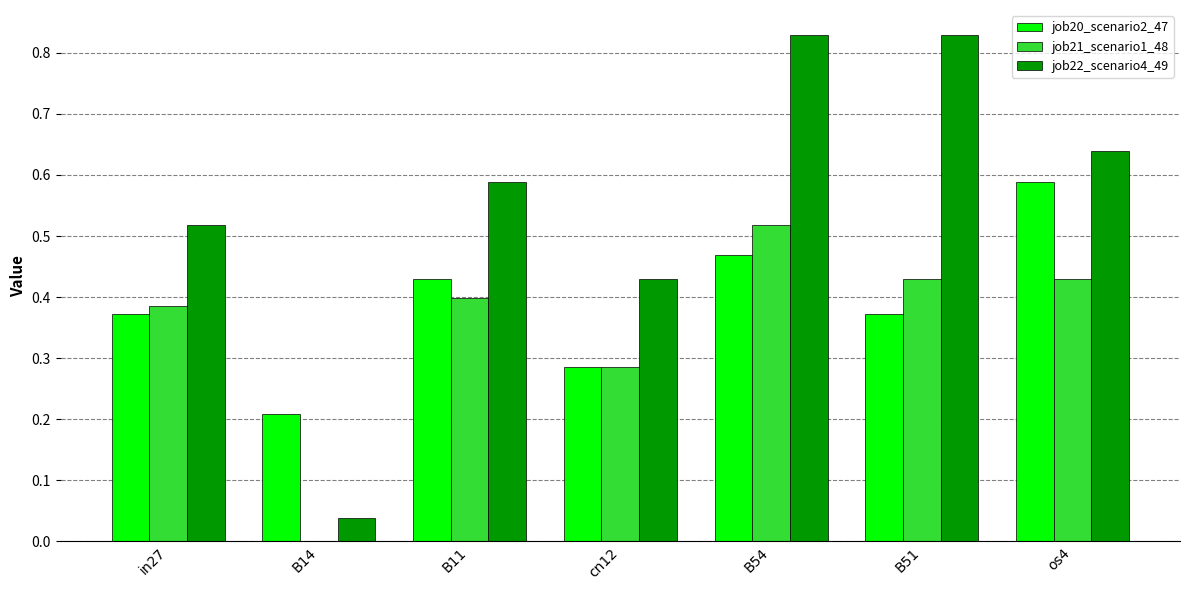

At which category is the sum across all series the highest?

B54